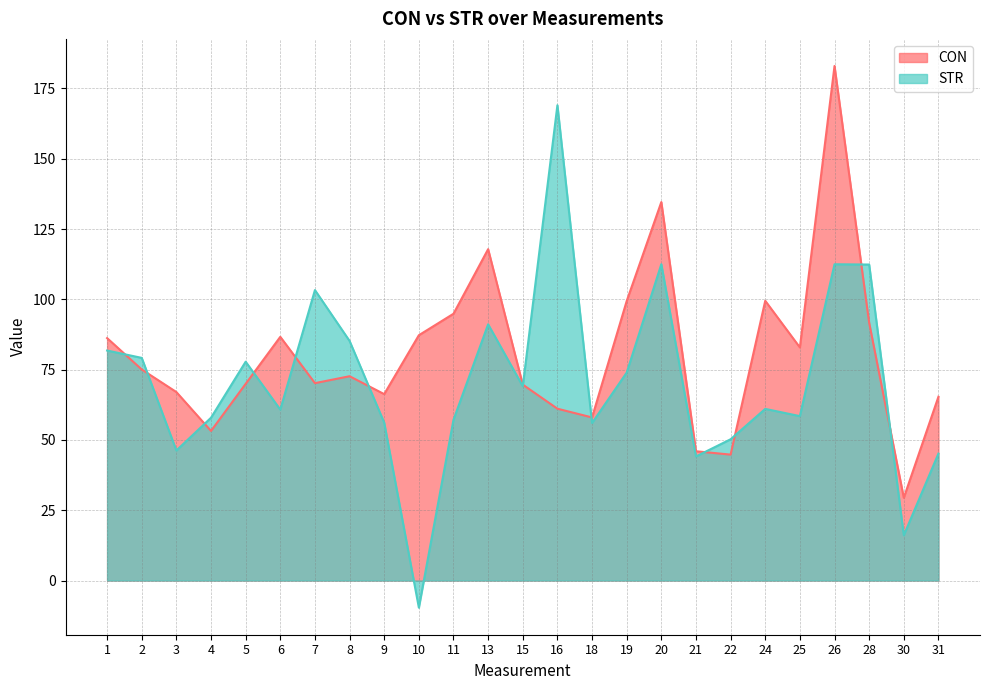

The CON series shows 110.8 at 25. True or false?

False